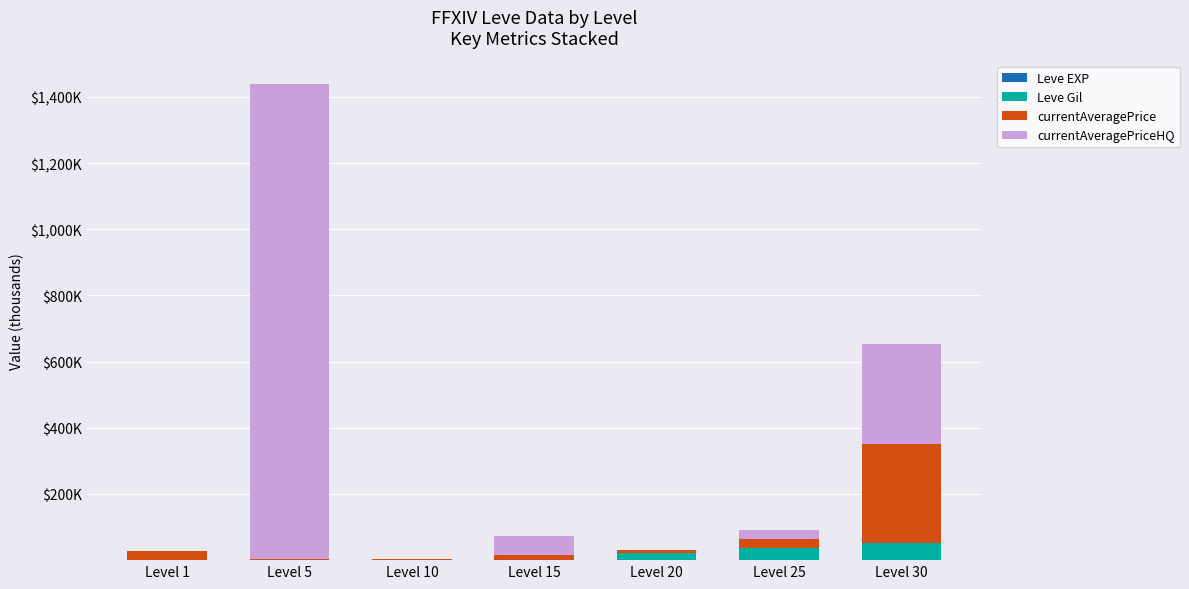

Are the bars horizontal?

No